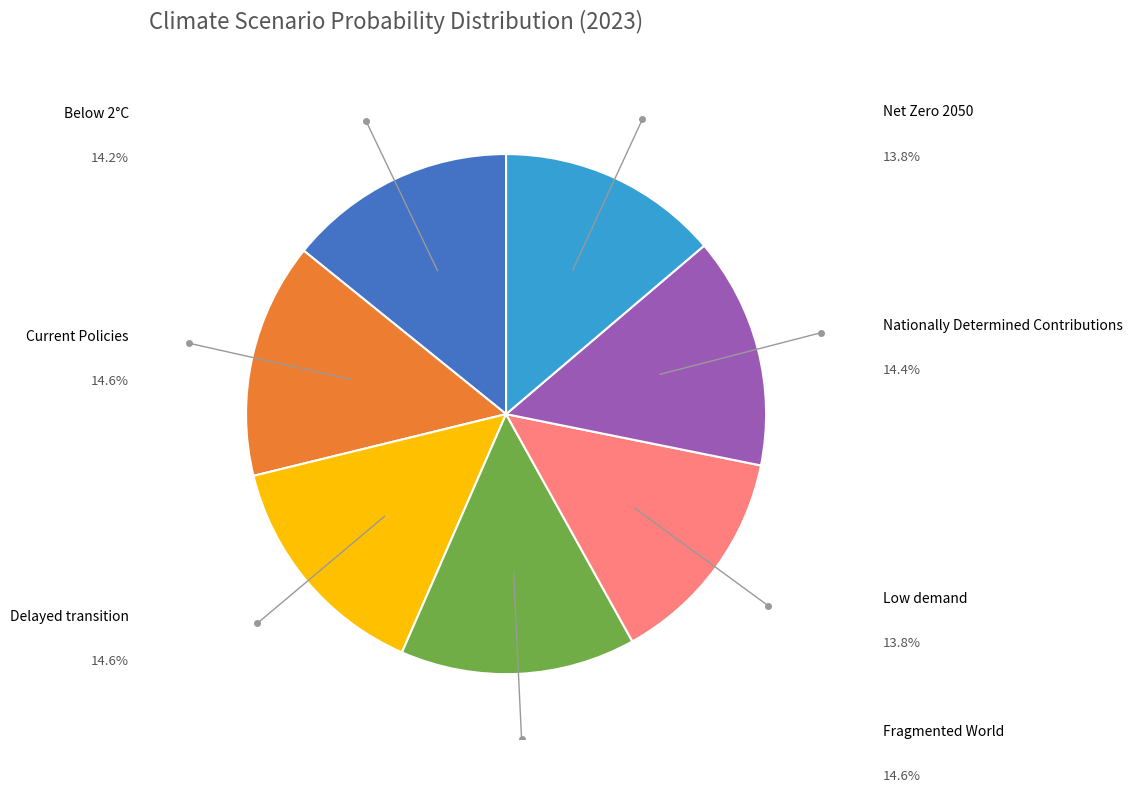

How many segments does this pie chart have?

7